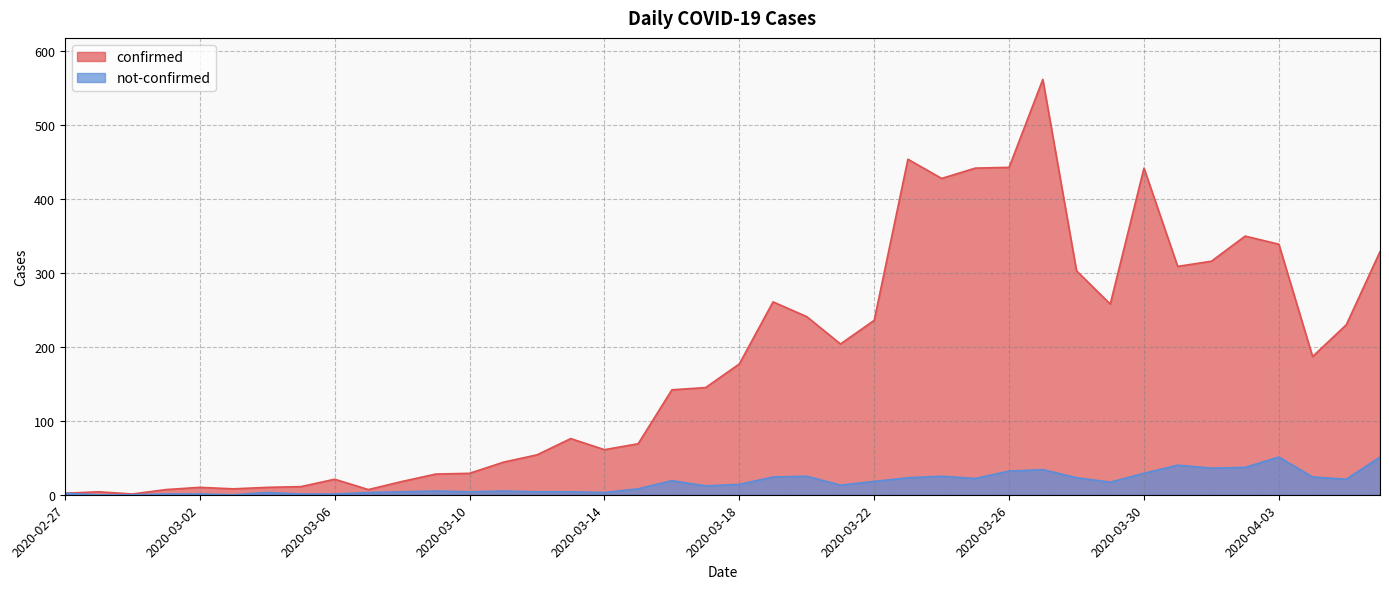

True or false: not-confirmed and confirmed intersect in this chart.

False